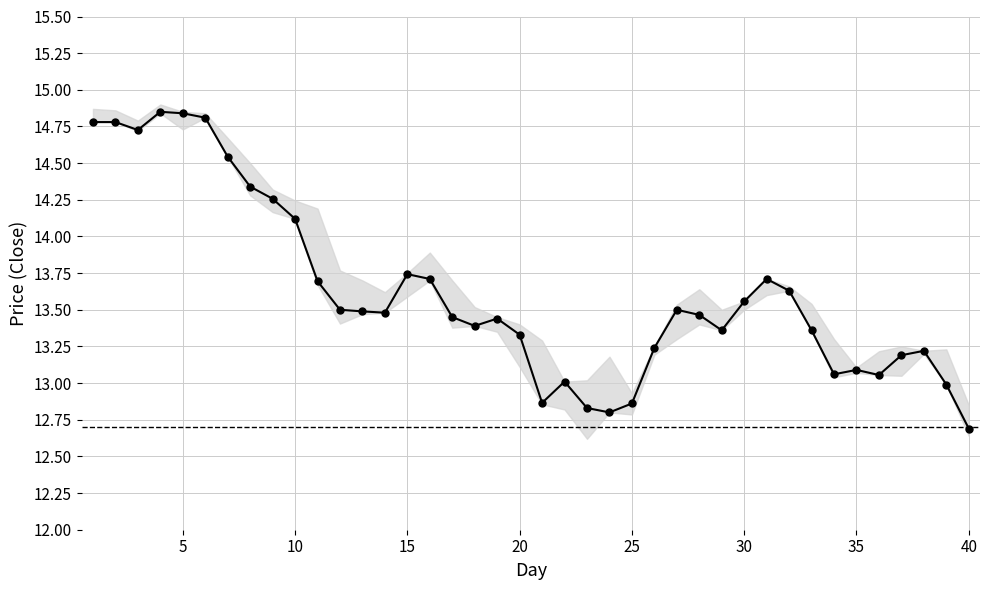

What is the sum of all values?

544.8